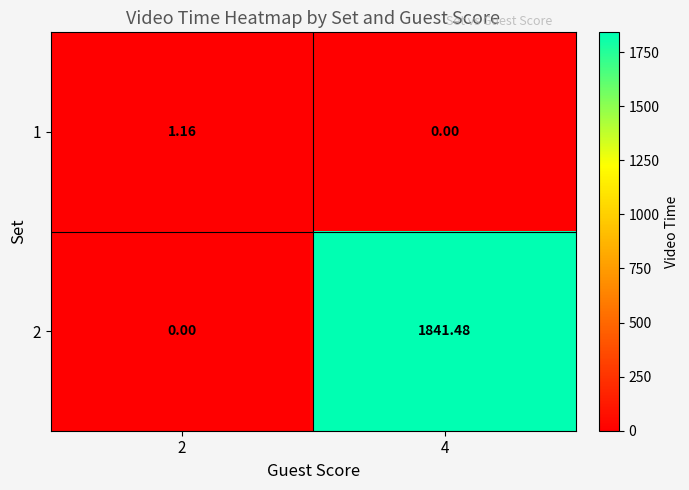

At how many categories does at least one series exceed 1515?

1